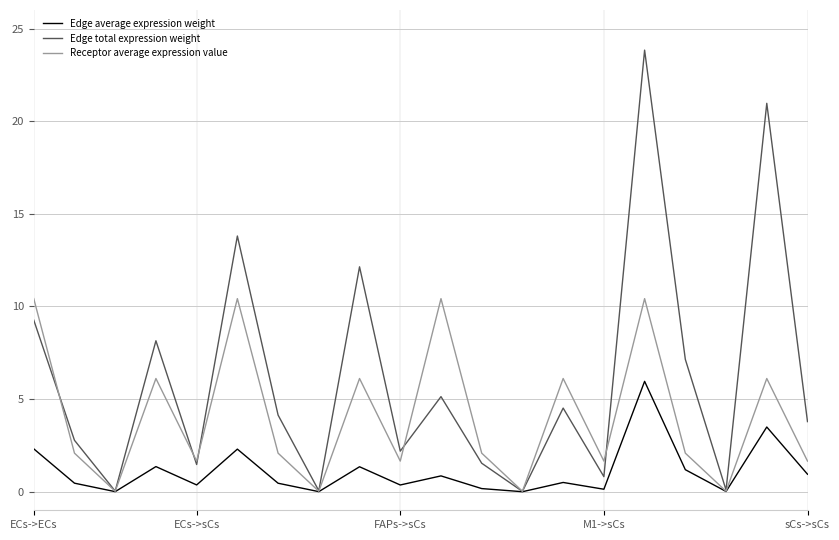

Which series has the largest total across all categories?

Edge total expression weight